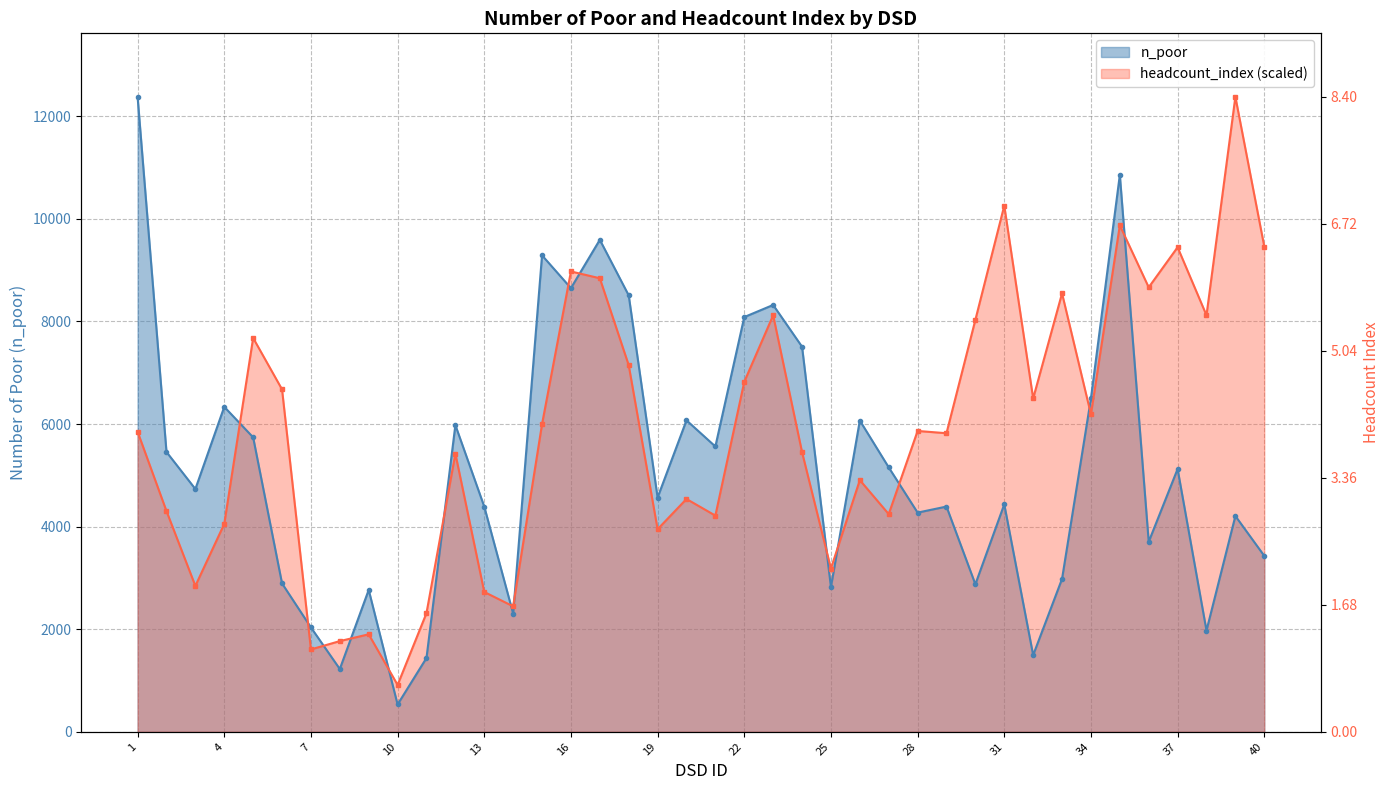

The headcount_index series shows 4152.5 at 36. True or false?

False